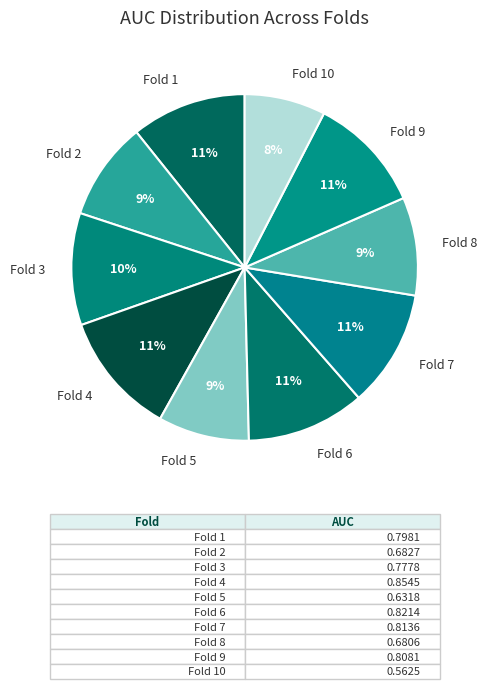

Does Fold 8 account for over 50% of the chart?

No